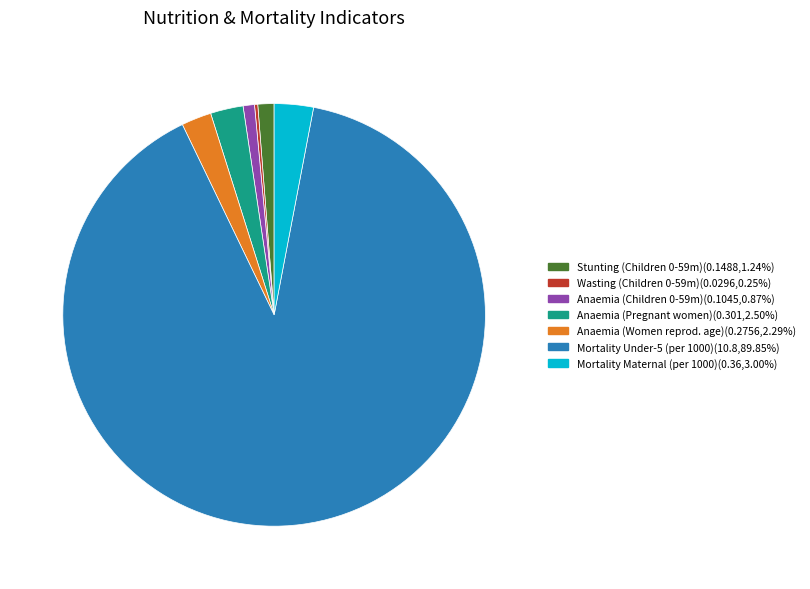

Does any single category account for the majority?

Yes